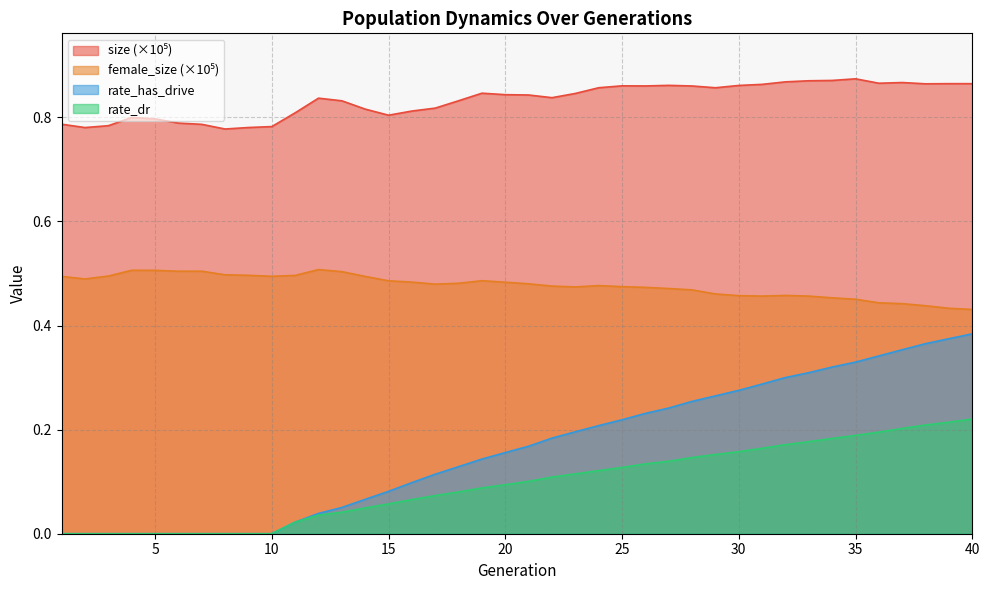

Reading left to right, extract all data points from this chart.

size: 0.8	0.8	0.8	0.8	0.8	0.8	0.8	0.8	0.8	0.8	0.8	0.8	0.8	0.8	0.8	0.8	0.8	0.8	0.8	0.8	0.8	0.8	0.8	0.9	0.9	0.9	0.9	0.9	0.9	0.9	0.9	0.9	0.9	0.9	0.9	0.9	0.9	0.9	0.9	0.9
female_size: 0.5	0.5	0.5	0.5	0.5	0.5	0.5	0.5	0.5	0.5	0.5	0.5	0.5	0.5	0.5	0.5	0.5	0.5	0.5	0.5	0.5	0.5	0.5	0.5	0.5	0.5	0.5	0.5	0.5	0.5	0.5	0.5	0.5	0.5	0.5	0.4	0.4	0.4	0.4	0.4
rate_dr: 0.0	0.0	0.0	0.0	0.0	0.0	0.0	0.0	0.0	0.0	0.0	0.0	0.0	0.0	0.1	0.1	0.1	0.1	0.1	0.1	0.1	0.1	0.1	0.1	0.1	0.1	0.1	0.1	0.2	0.2	0.2	0.2	0.2	0.2	0.2	0.2	0.2	0.2	0.2	0.2
rate_has_drive: 0.0	0.0	0.0	0.0	0.0	0.0	0.0	0.0	0.0	0.0	0.0	0.0	0.1	0.1	0.1	0.1	0.1	0.1	0.1	0.2	0.2	0.2	0.2	0.2	0.2	0.2	0.2	0.3	0.3	0.3	0.3	0.3	0.3	0.3	0.3	0.3	0.4	0.4	0.4	0.4